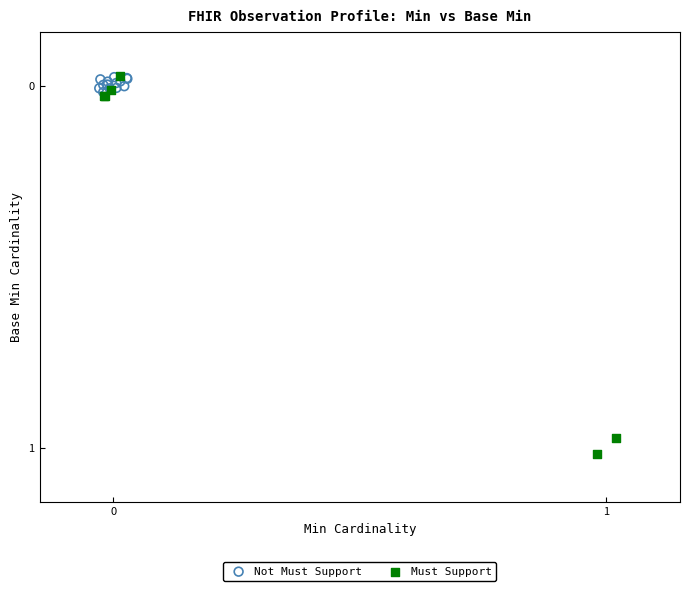

What are all the series names shown in the legend?

Not Must Support, Must Support